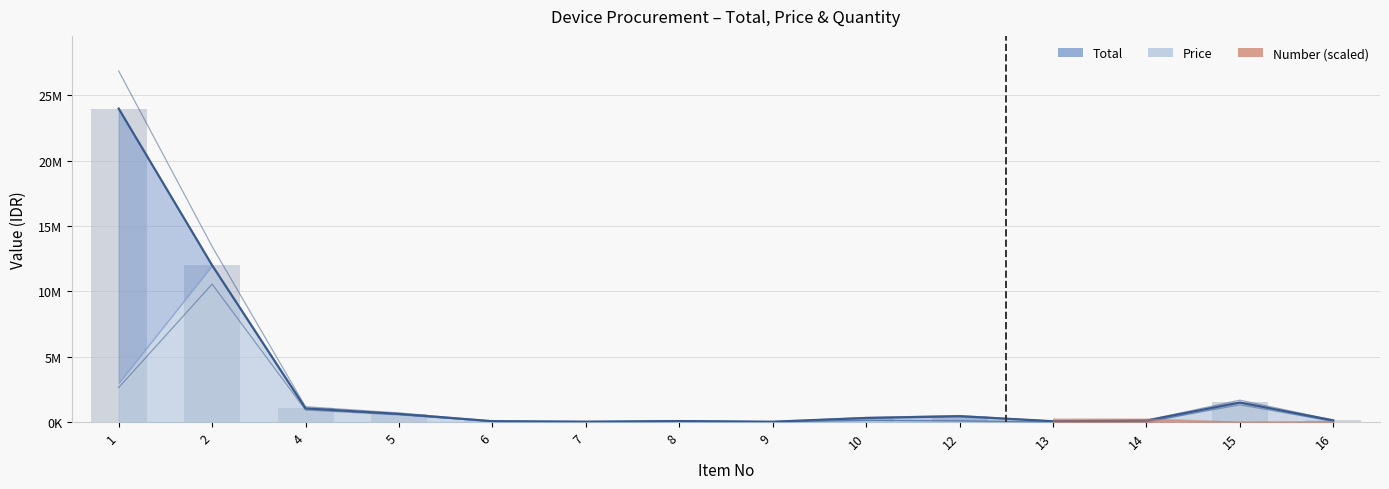

Which label corresponds to the smallest value in the chart?

7